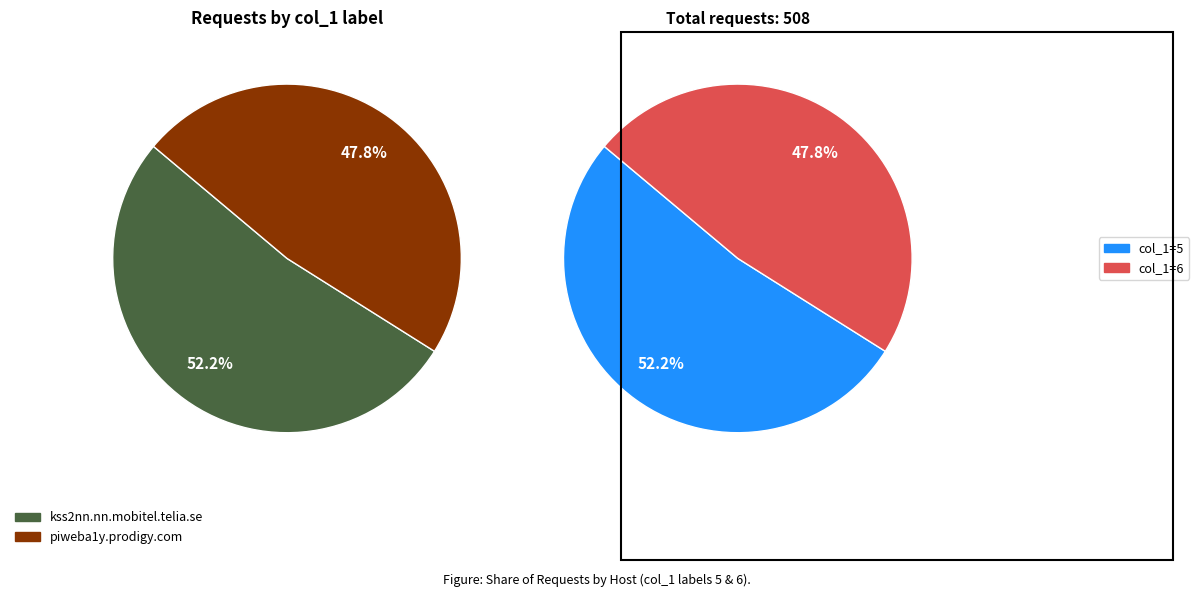

What is the change in value from 5 to 6?

-22